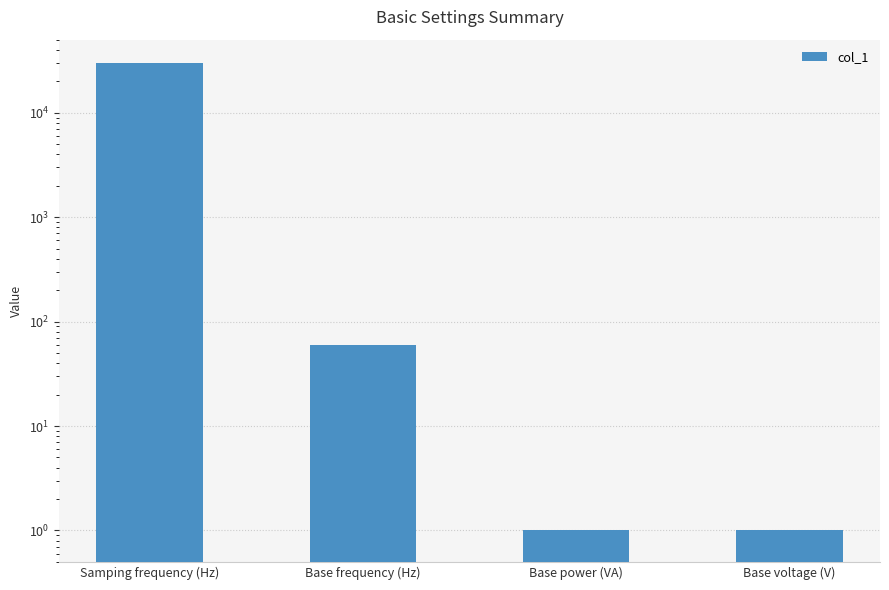

What position from the left is Base voltage (V)?

4